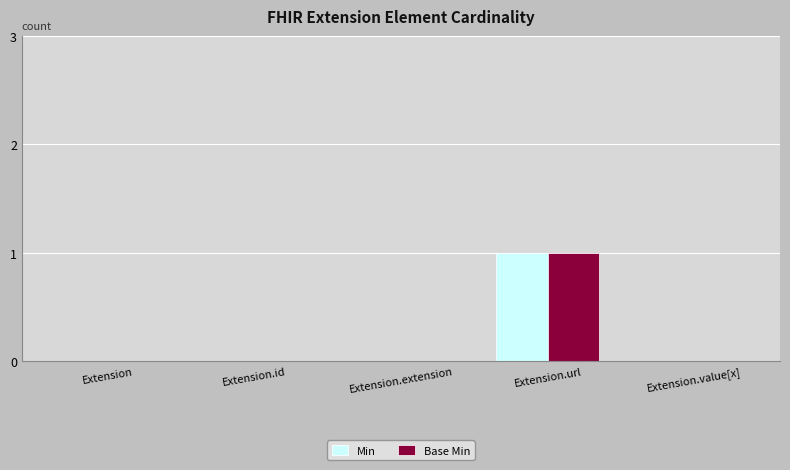

Does the chart contain stacked bars?

No